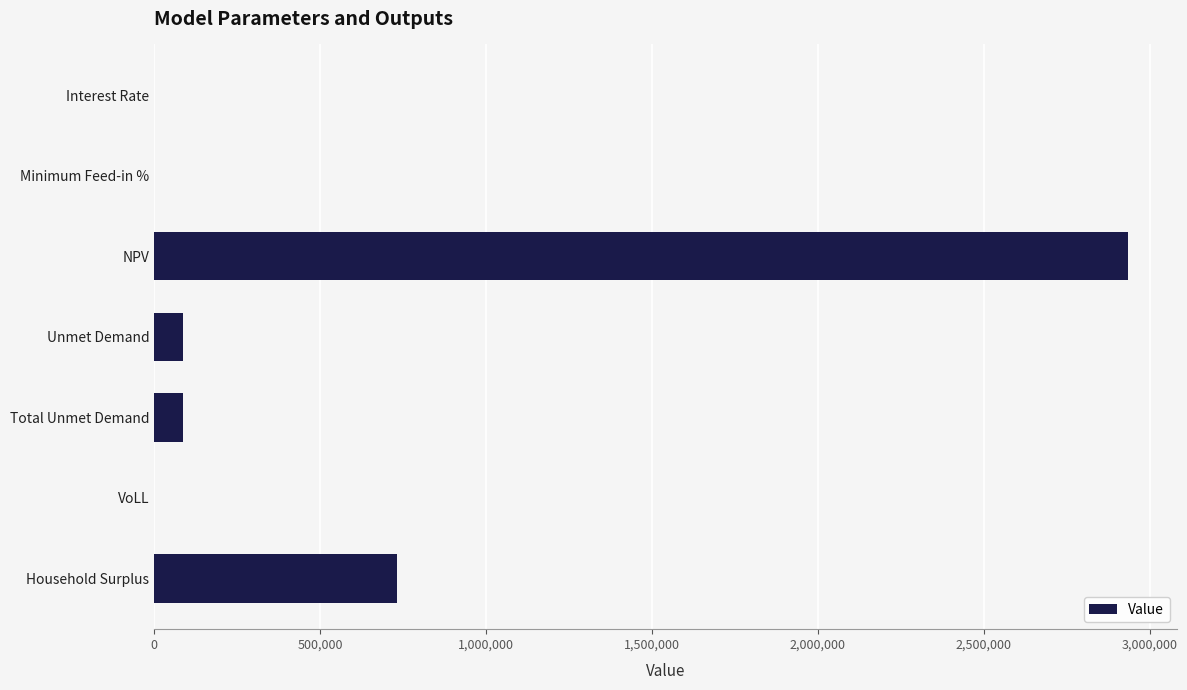

What is the maximum value shown in the chart?

2934658.9